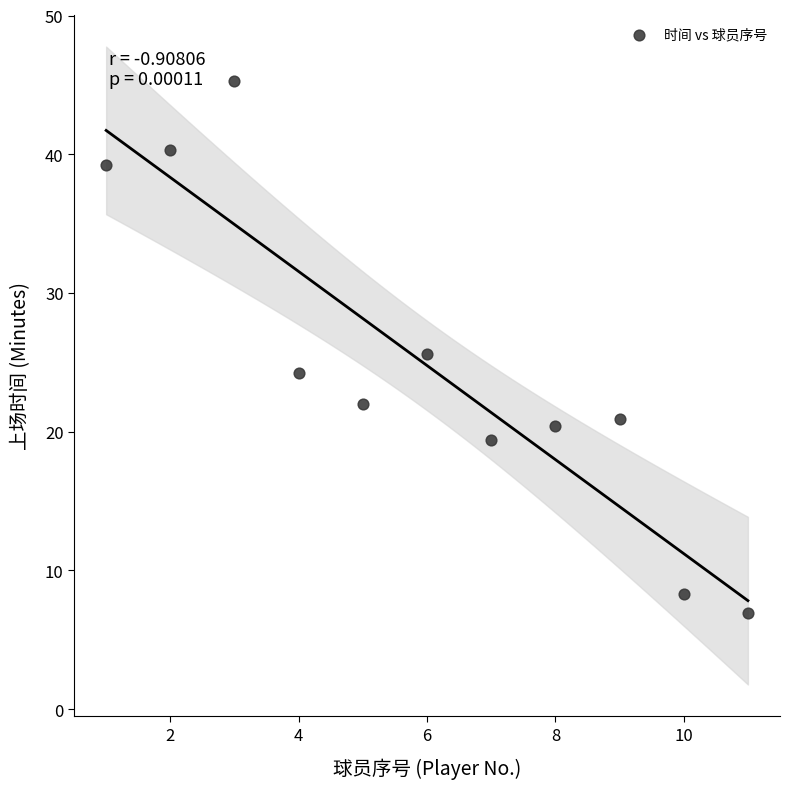

What is the range of Y values (max minus min)?

38.4